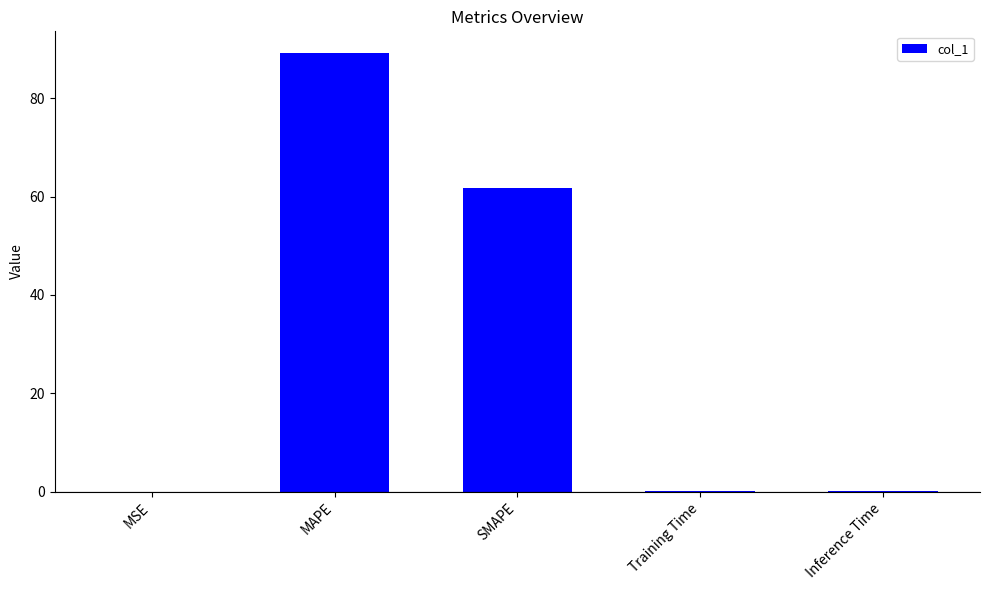

What is the maximum value shown in the chart?

89.1